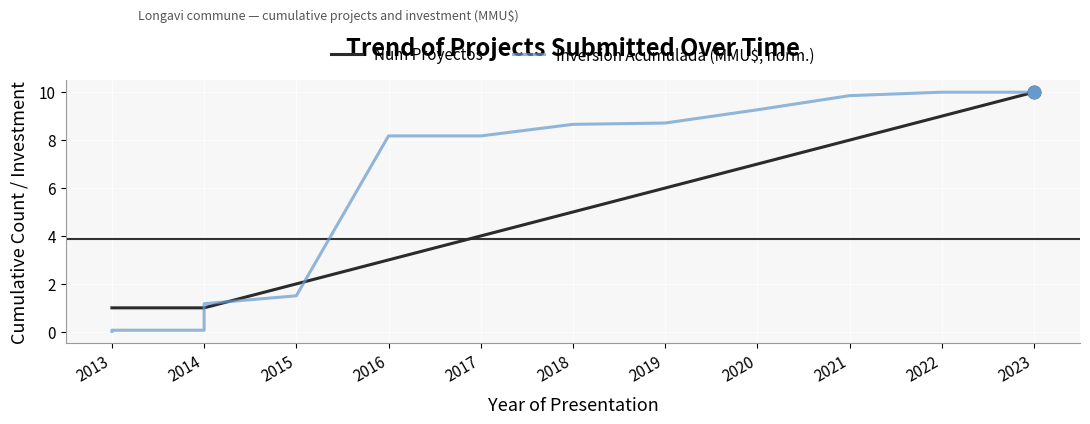

Which series reaches the minimum Y coordinate?

Inversion Acumulada (MMU$, norm.)